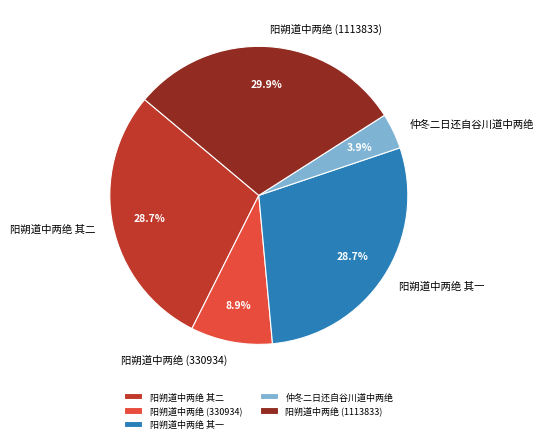

To the nearest percent, what portion does 阳朔道中两绝 其一 represent?

29%